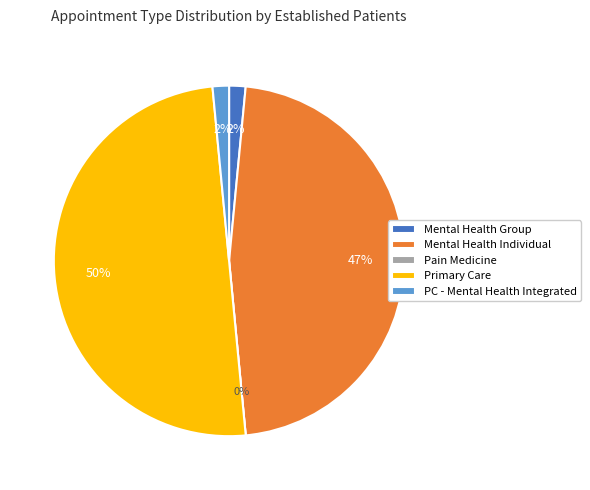

True or false: PAIN MEDICINE accounts for 0% of the total.

True